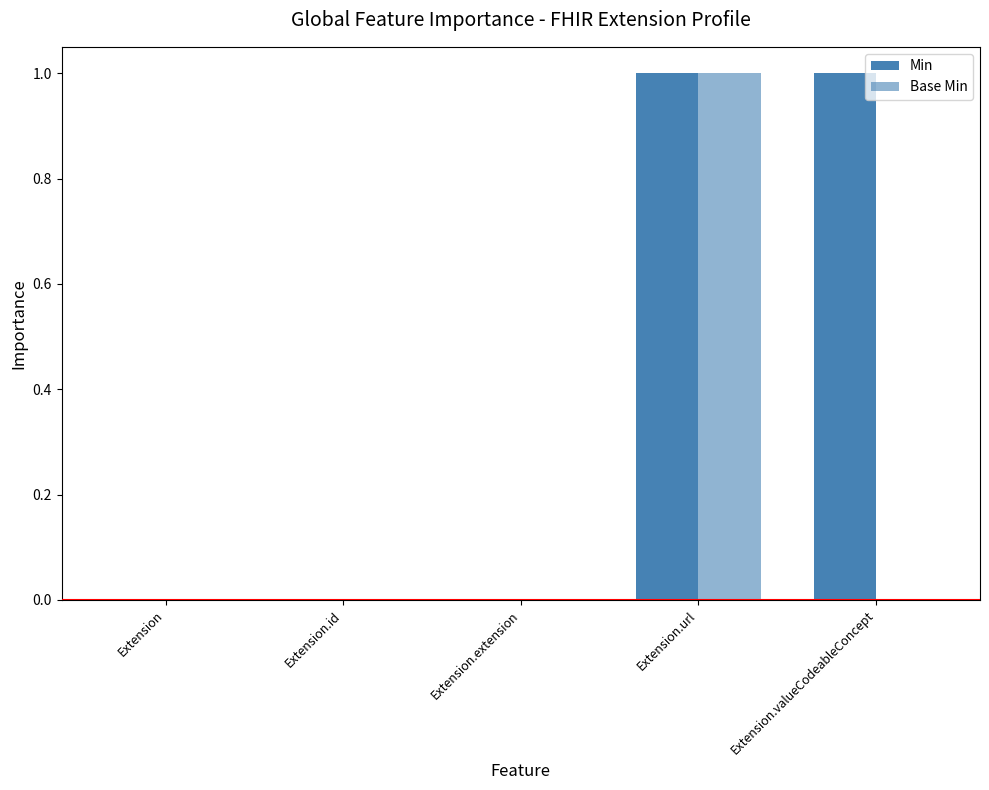

How many groups of bars are there?

5